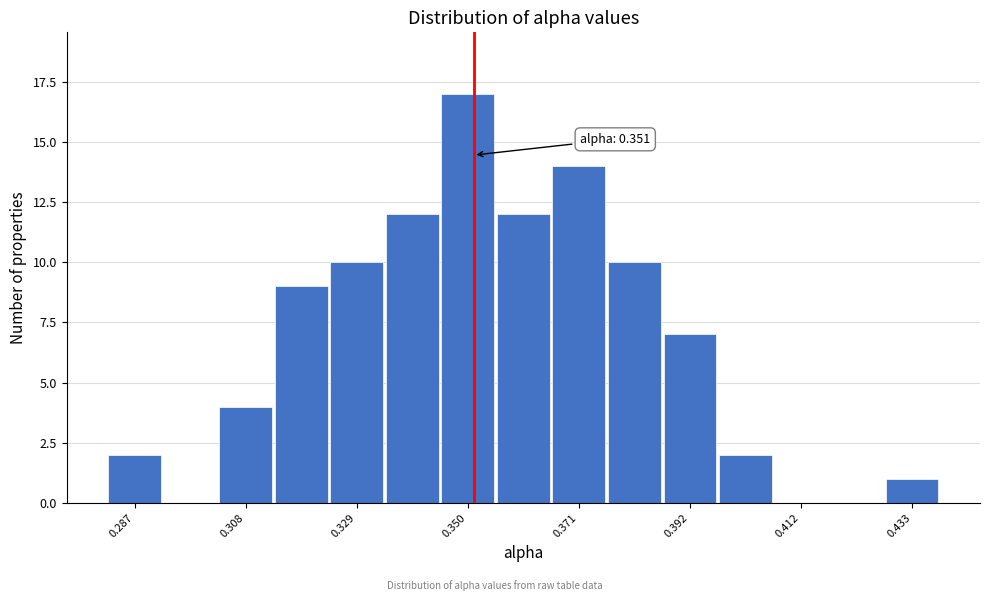

Around what value on the x-axis is the tallest bar? Give the approximate position of its centre, as read against the axis.

0.350